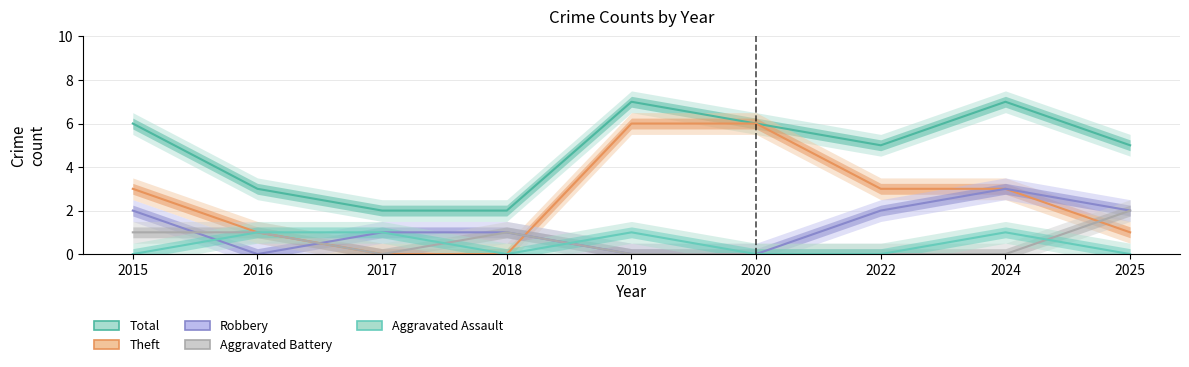

Which label corresponds to the largest value in the chart?

2019